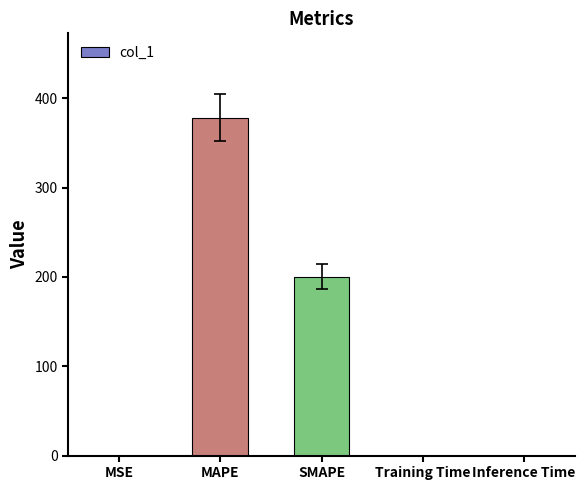

Which label corresponds to the largest value in the chart?

MAPE